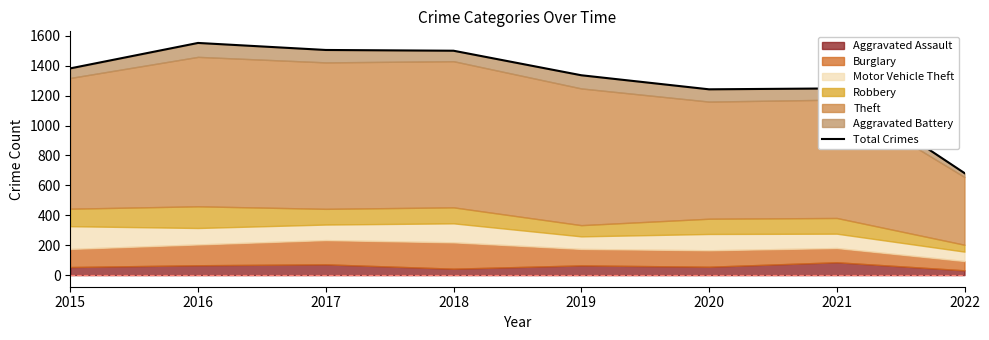

At which label does the data first exceed 1382?

2016